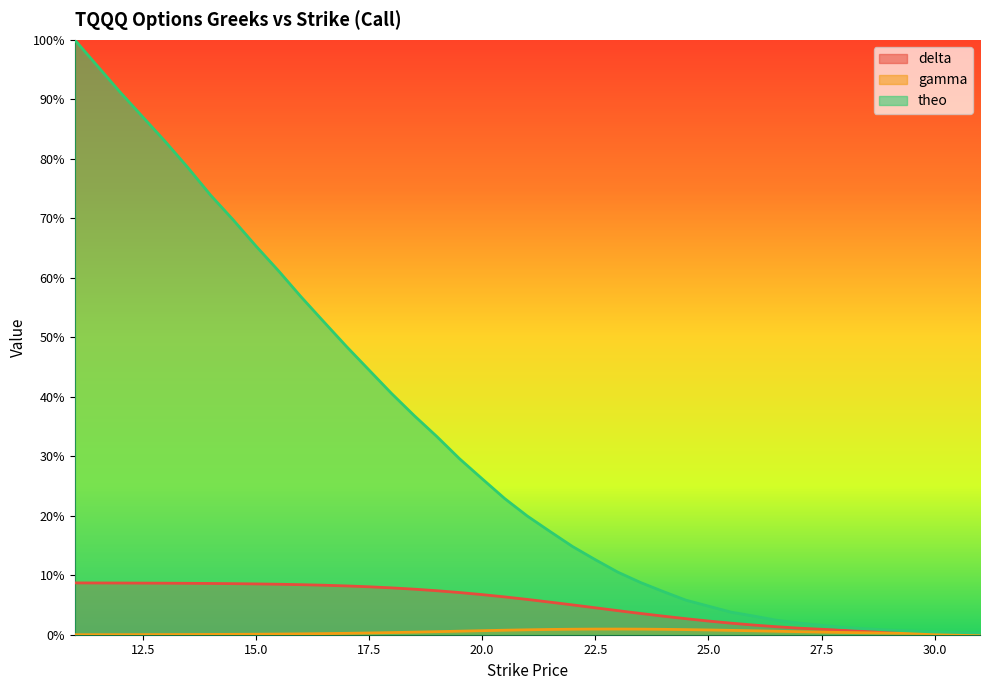

Rank the series by their maximum value, from lowest to highest.

gamma, delta, theo